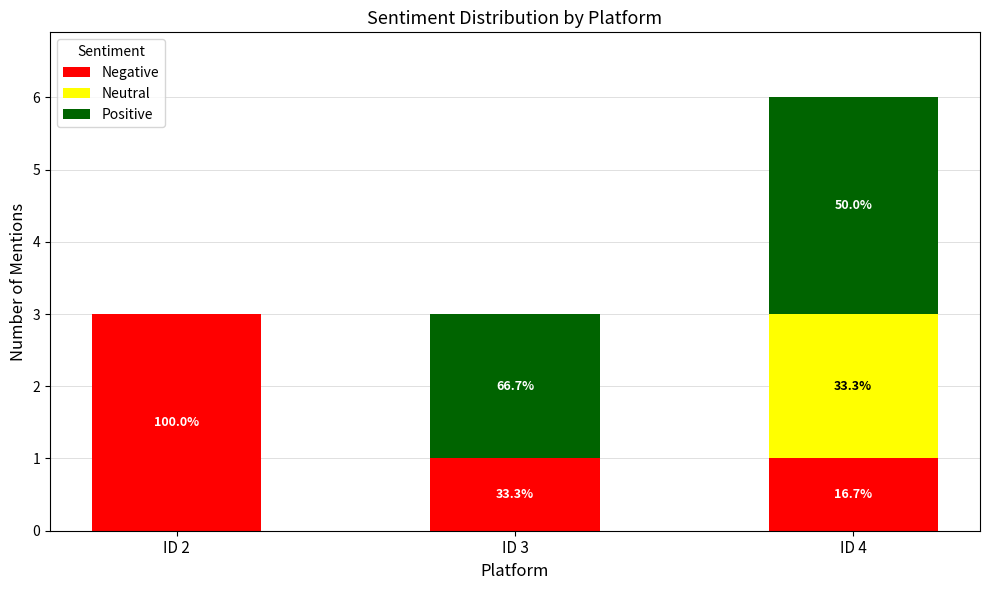

What is the difference between the maximum and minimum values in the Positive series?

3